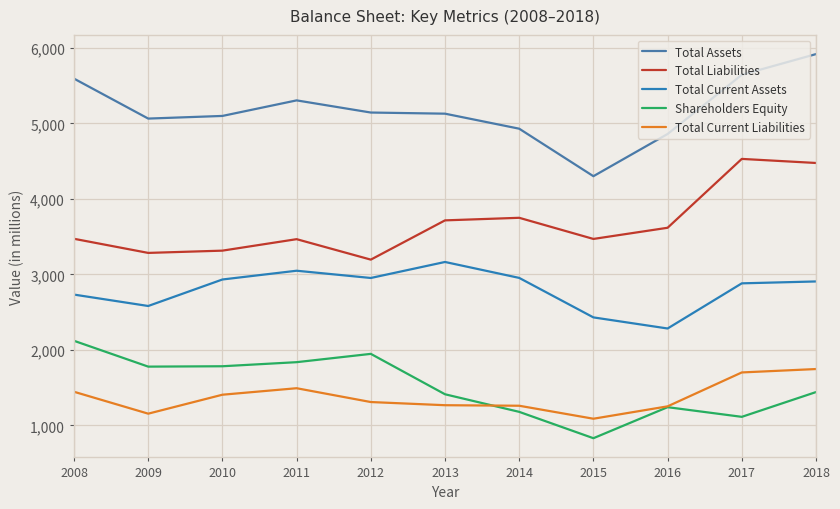

What is the difference between the highest and lowest values at 2015?

3470